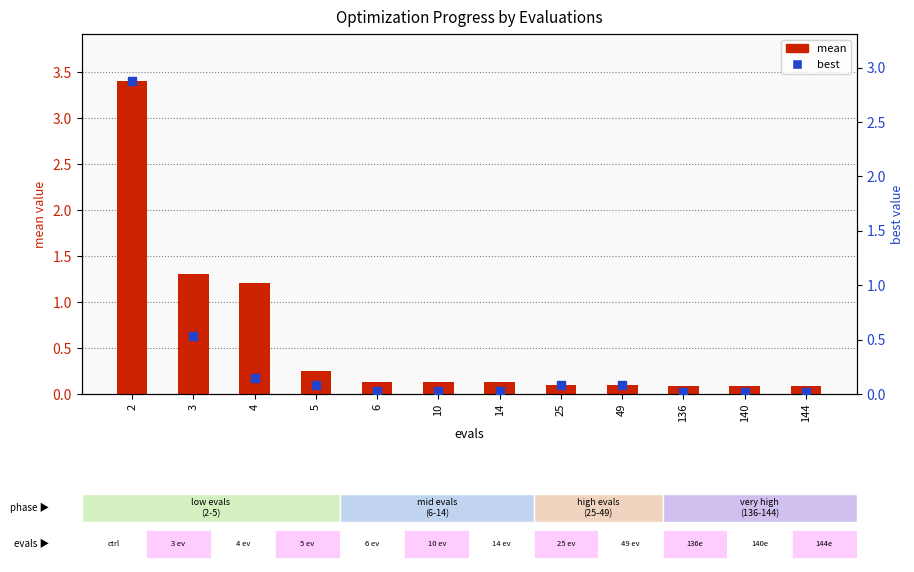

Which series contains the highest Y value?

mean